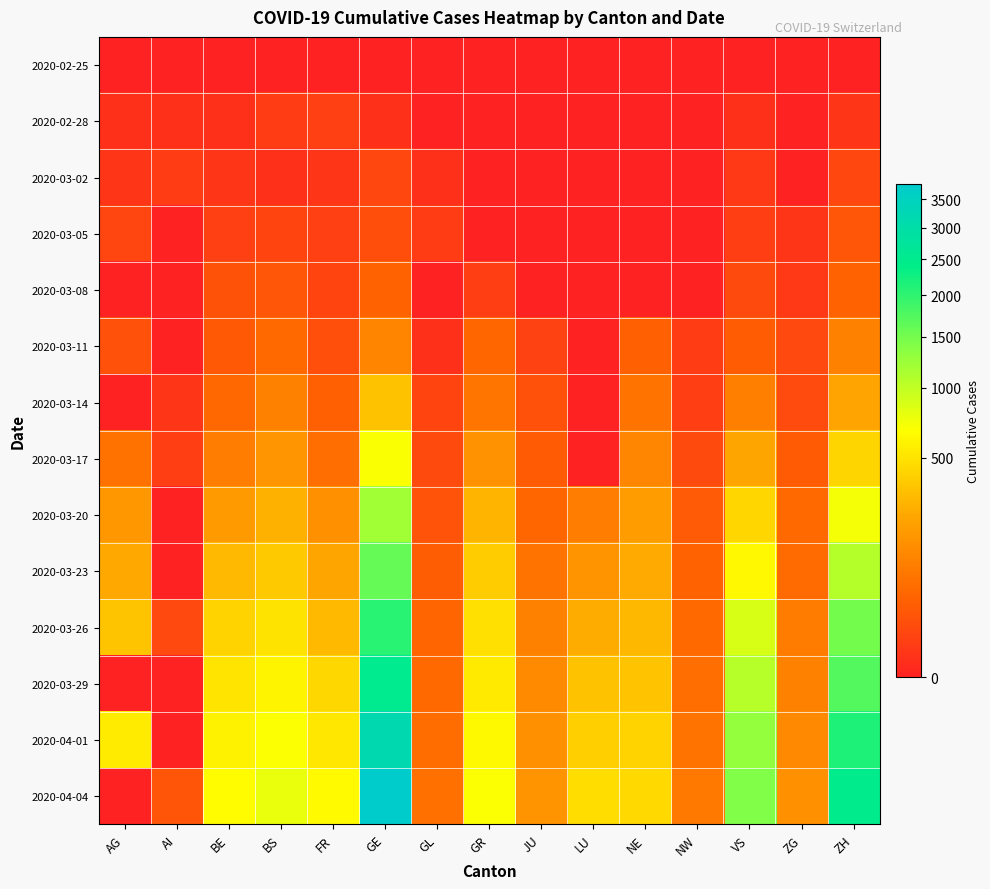

What is the total value across all series at JU?

693